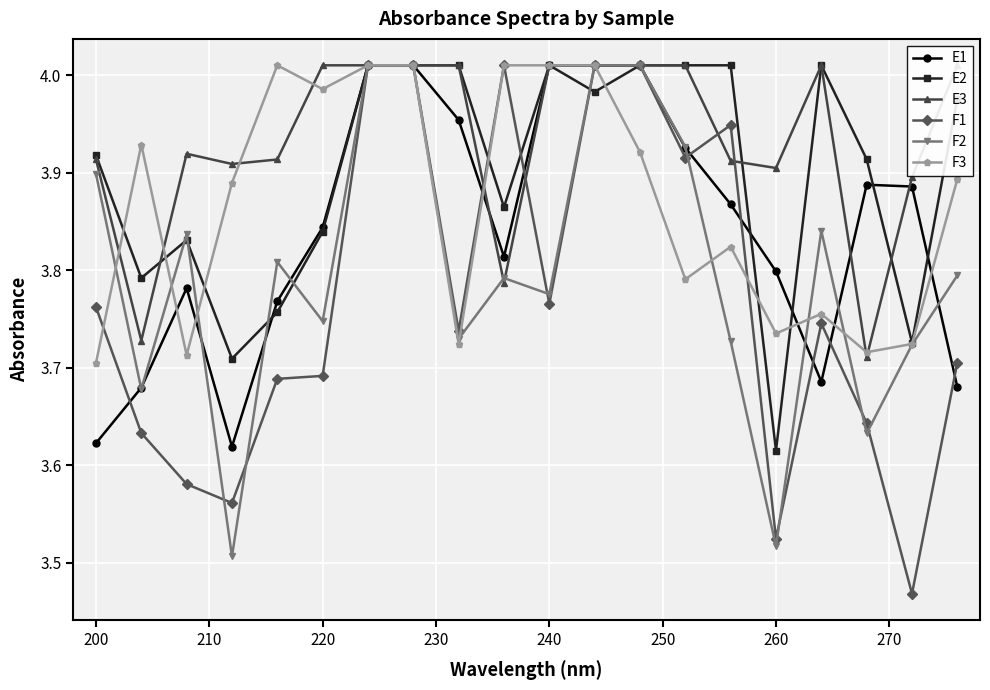

Reading left to right, transcribe all the data shown in this chart.

E1: 3.6	3.7	3.8	3.6	3.8	3.8	4.0	4.0	4.0	3.8	4.0	4.0	4.0	3.9	3.9	3.8	3.7	3.9	3.9	3.7
E2: 3.9	3.8	3.8	3.7	3.8	3.8	4.0	4.0	4.0	3.9	4.0	4.0	4.0	4.0	4.0	3.6	4.0	3.9	3.7	4.0
E3: 3.9	3.7	3.9	3.9	3.9	4.0	4.0	4.0	4.0	3.8	4.0	4.0	4.0	4.0	3.9	3.9	4.0	3.7	3.9	4.0
F1: 3.8	3.6	3.6	3.6	3.7	3.7	4.0	4.0	3.7	4.0	3.8	4.0	4.0	3.9	3.9	3.5	3.7	3.6	3.5	3.7
F2: 3.9	3.7	3.8	3.5	3.8	3.7	4.0	4.0	3.7	3.8	3.8	4.0	4.0	3.9	3.7	3.5	3.8	3.6	3.7	3.8
F3: 3.7	3.9	3.7	3.9	4.0	4.0	4.0	4.0	3.7	4.0	4.0	4.0	3.9	3.8	3.8	3.7	3.8	3.7	3.7	3.9